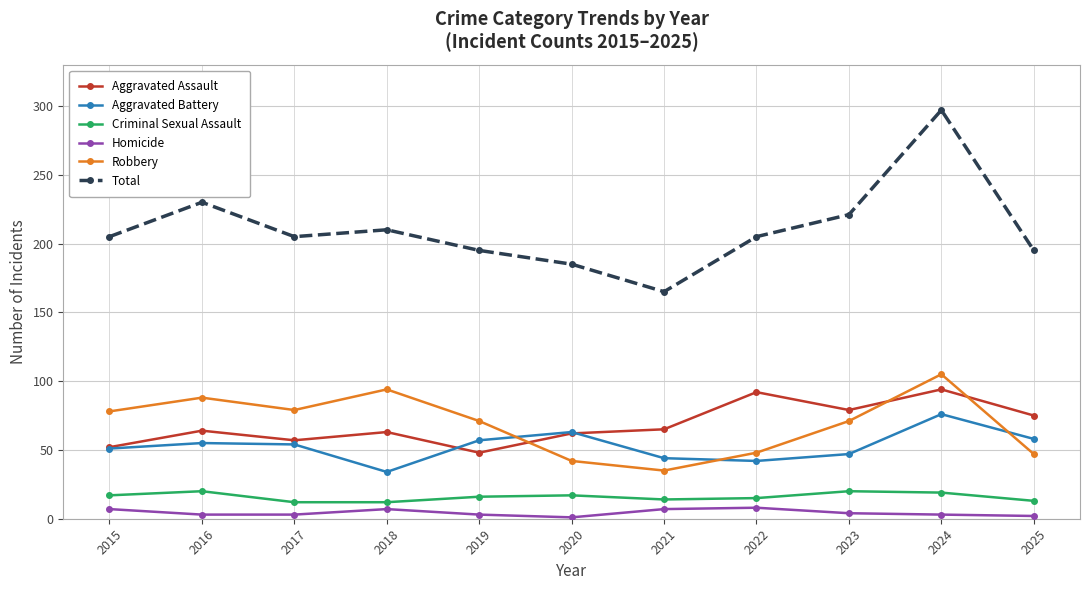

The value of Total at 2017 is 313. True or false?

False